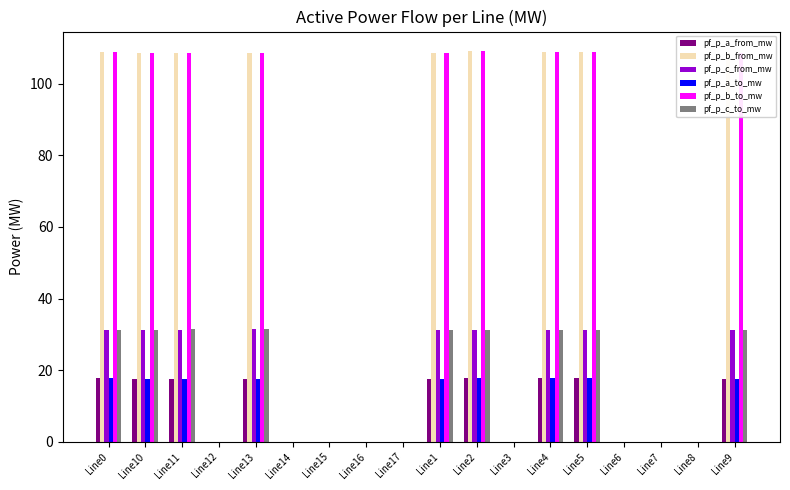

How many values in the pf_p_b_to_mw series exceed 108?

9